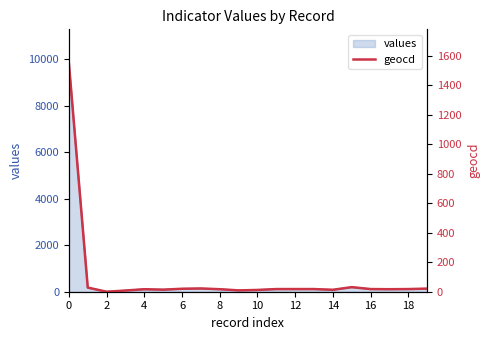

What is the ratio of the value at 4 to the value at 16?

0.9